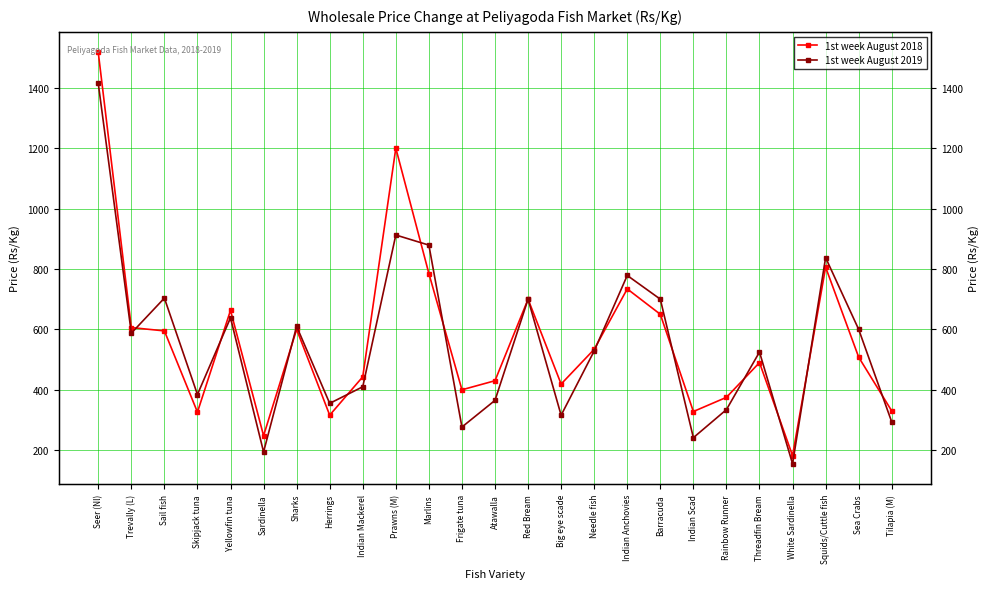

The 1st week August 2019 series shows 1231.9 at Barracuda. True or false?

False